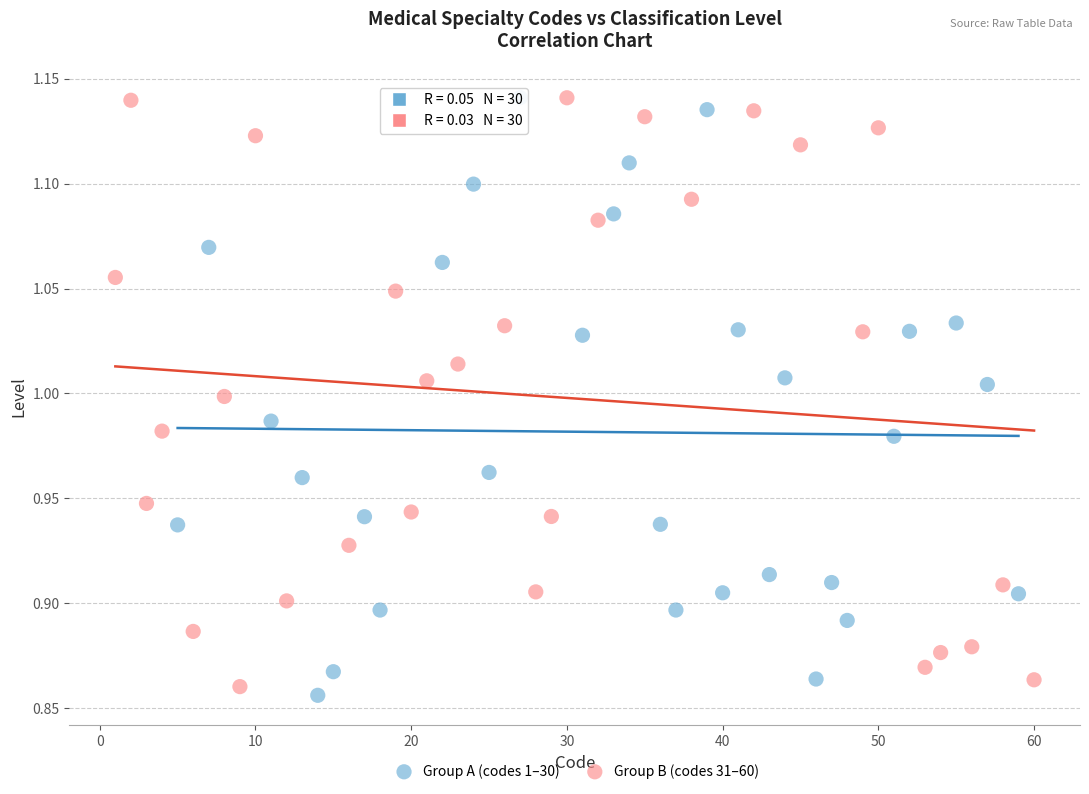

What are all the series names shown in the legend?

Group A (codes 1–30), Group B (codes 31–60)